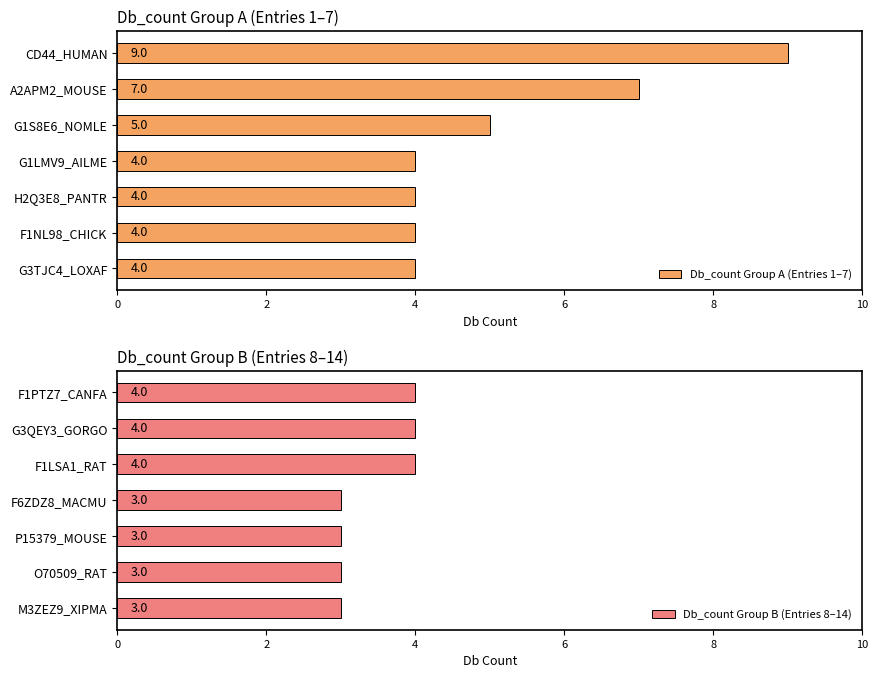

Count the number of data series in this chart.

2